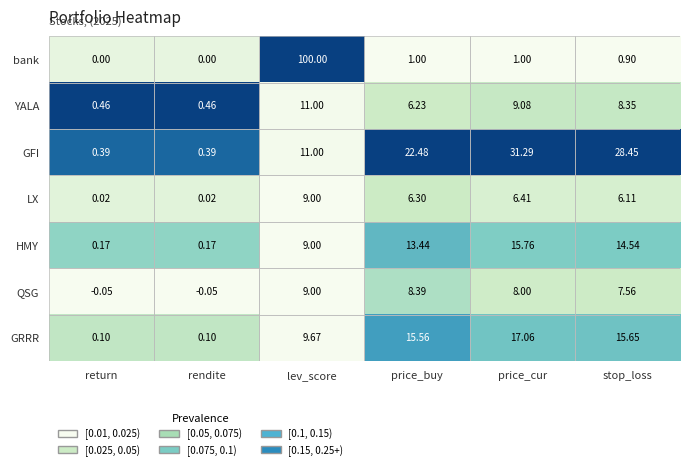

At how many categories does at least one series exceed 0?

6